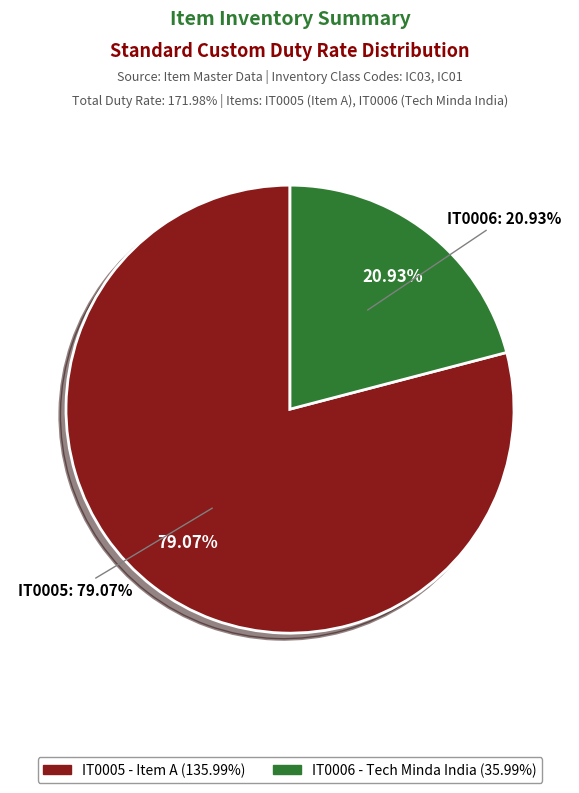

To the nearest percent, what is the difference between the largest and smallest slice percentages?

58%